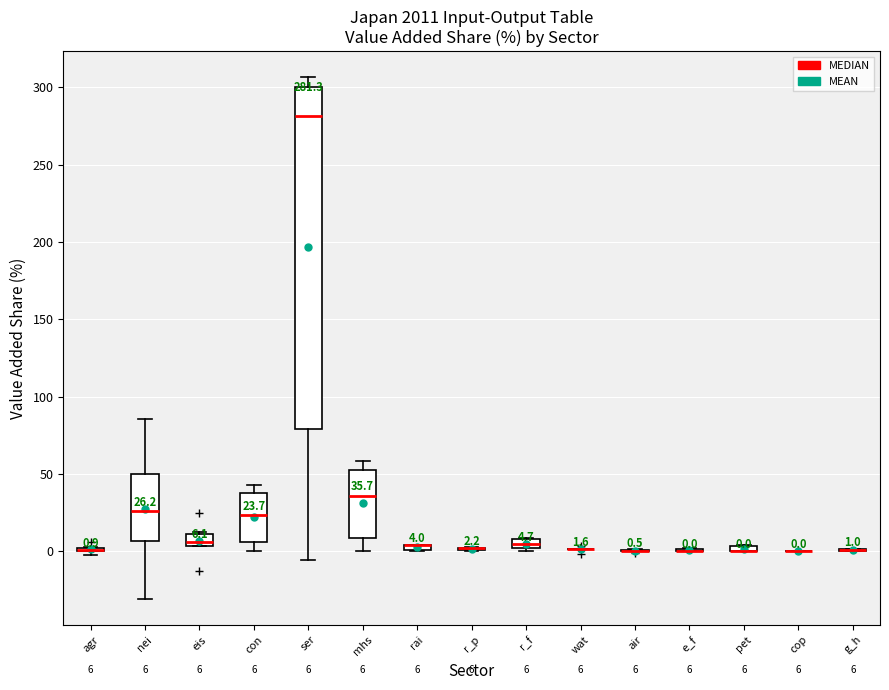

Which box is the tallest, from its lower edge to its upper edge?

ser